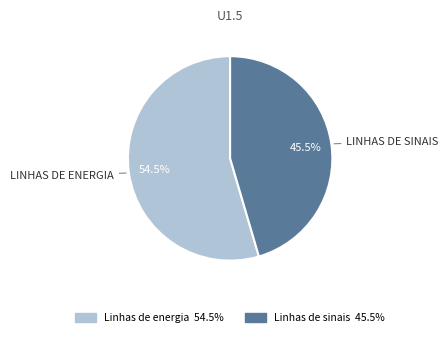

Which has a higher value, Linhas de energia or Linhas de sinais?

Linhas de energia